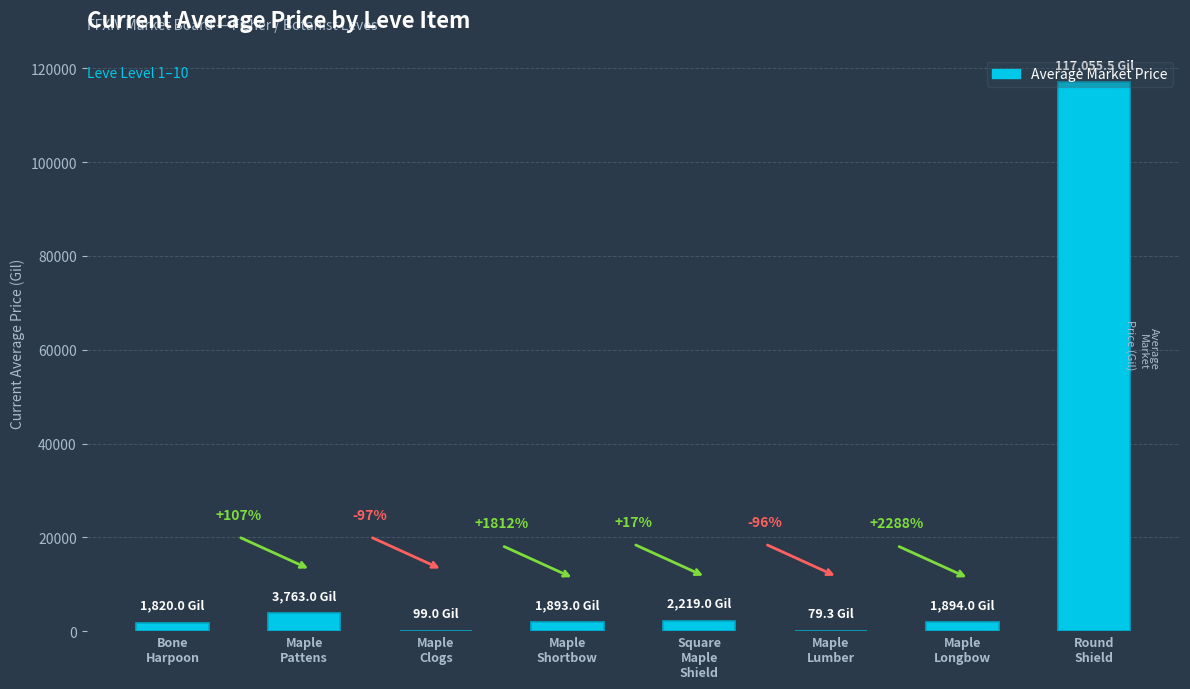

Are the bars horizontal?

No